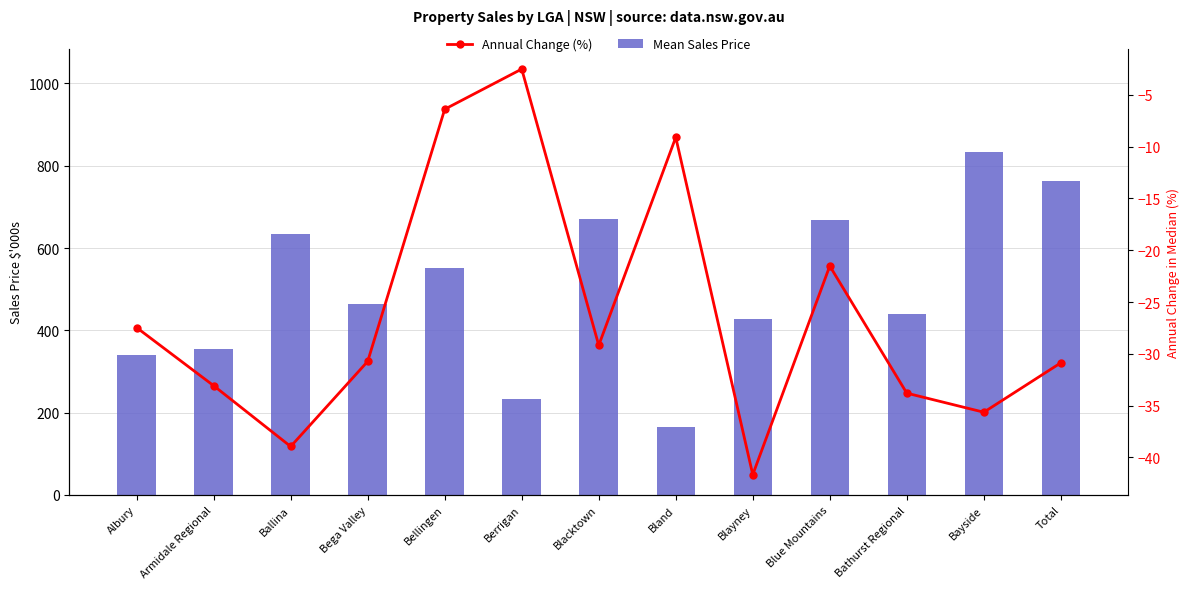

True or false: Mean Sales Price has a value of 834.0 at Bayside.

True